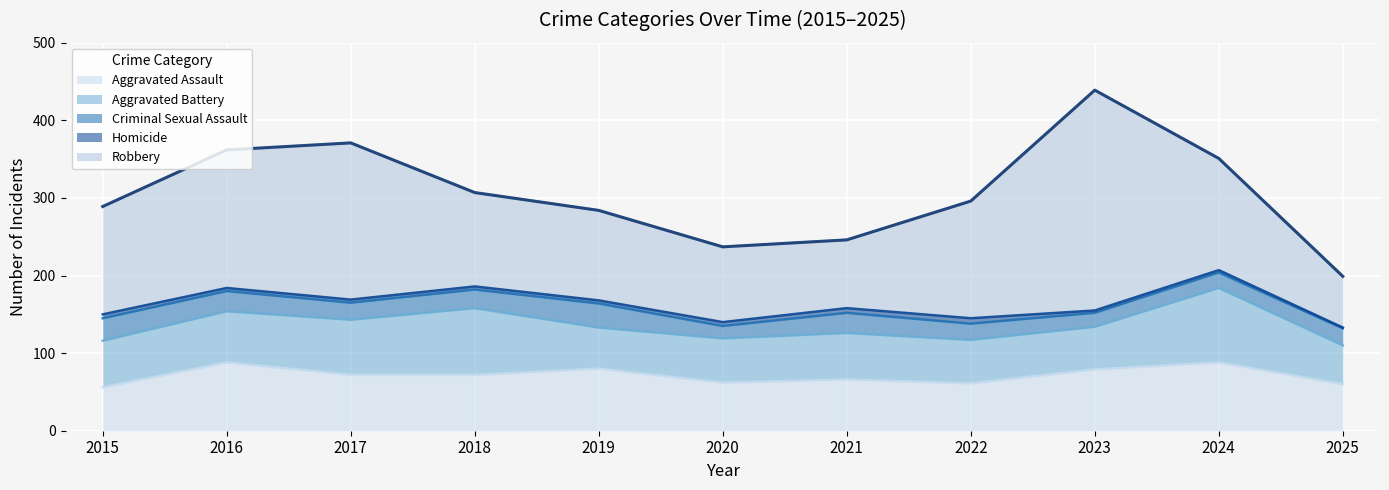

What is the total value across all series at 2024?

351